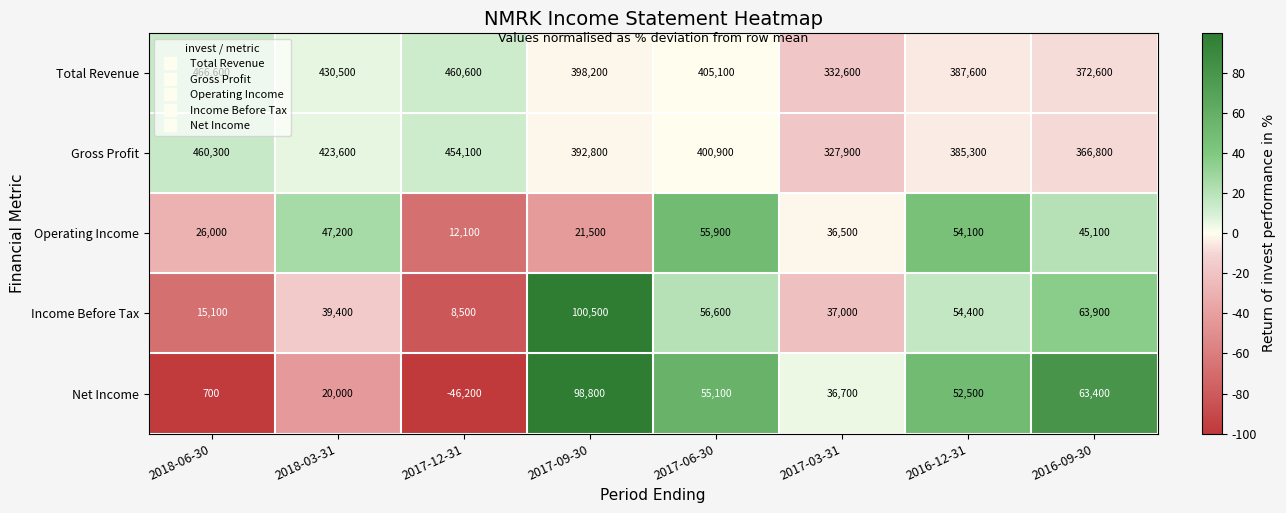

What is the total value across all series at 2017-06-30?

973600